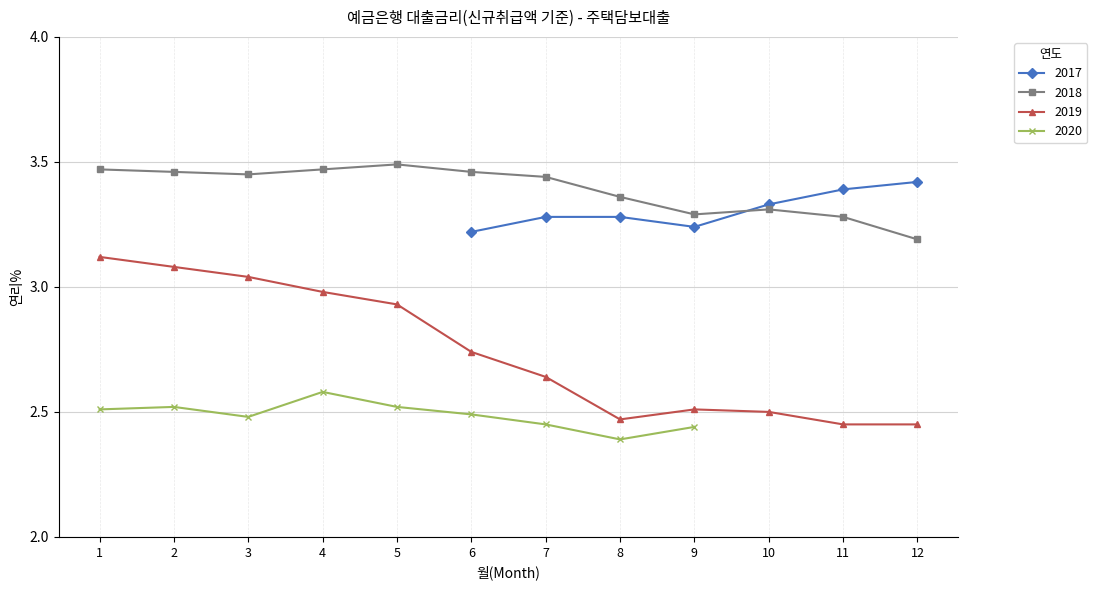

What is the value of the 2018 point at the 12th from the left?

3.2